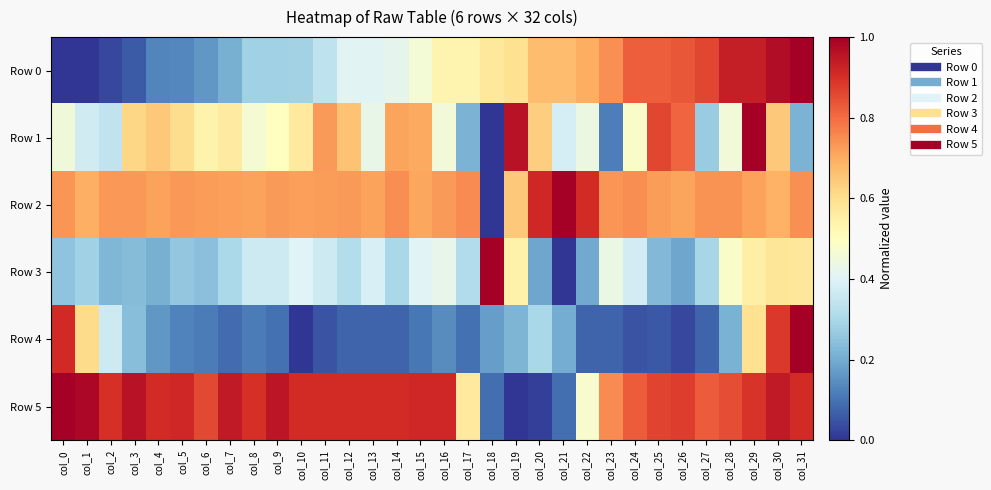

Between col_28 and col_1, which is larger?

col_28